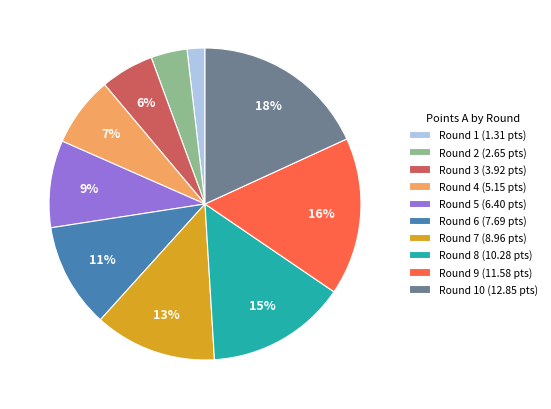

Is Round 9 (11.58 pts) the majority of the pie?

No